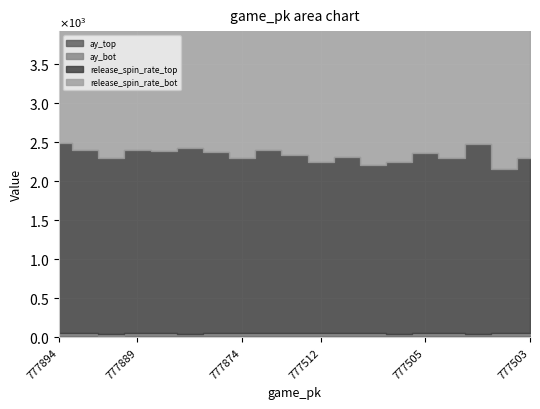

Count the number of categories in the chart.

19